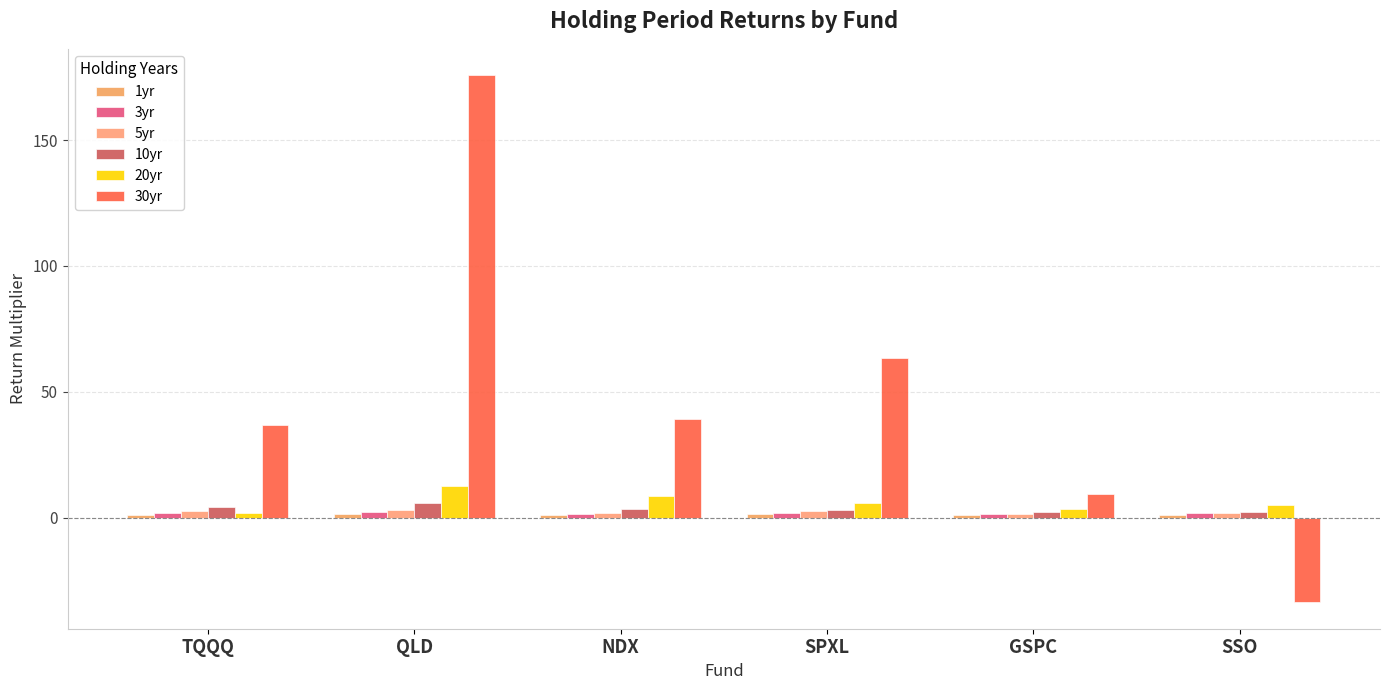

Reading left to right, list all the values displayed in this chart.

1yr: 1.2	1.3	1.2	1.3	1.1	1.2
3yr: 1.9	2.1	1.5	2.0	1.3	1.7
5yr: 2.5	3.2	2.0	2.7	1.6	1.9
10yr: 4.1	5.6	3.5	3.2	2.2	2.1
20yr: 1.9	12.5	8.6	5.7	3.5	5.1
30yr: 36.9	175.8	39.2	63.6	9.5	-33.7